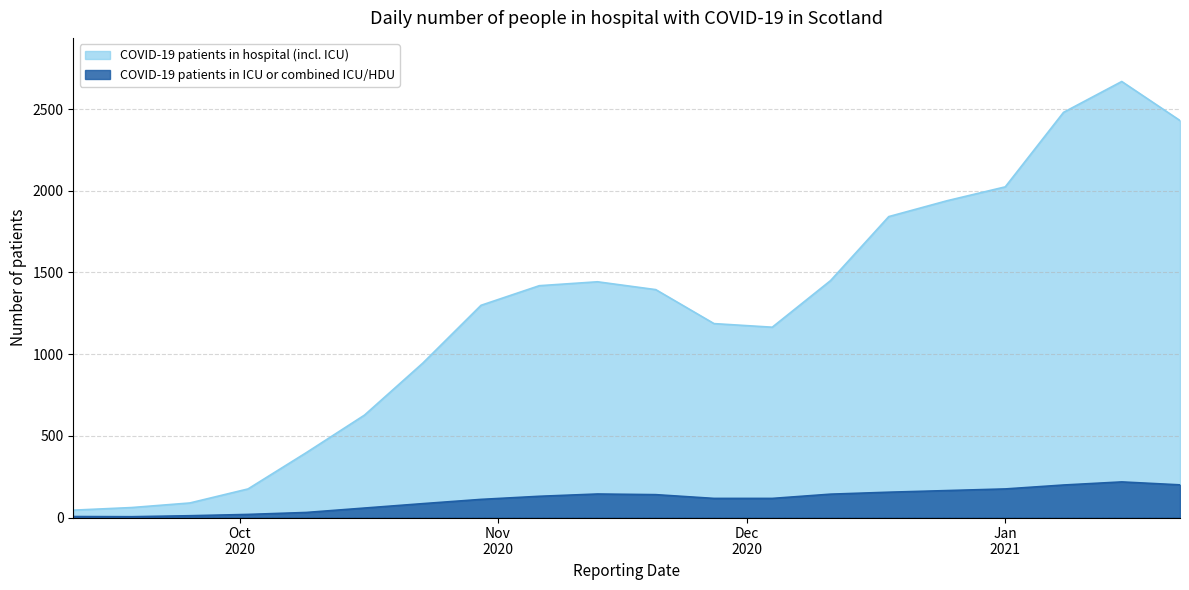

Which series has the largest total across all categories?

COVID-19 patients in hospital (incl. ICU)